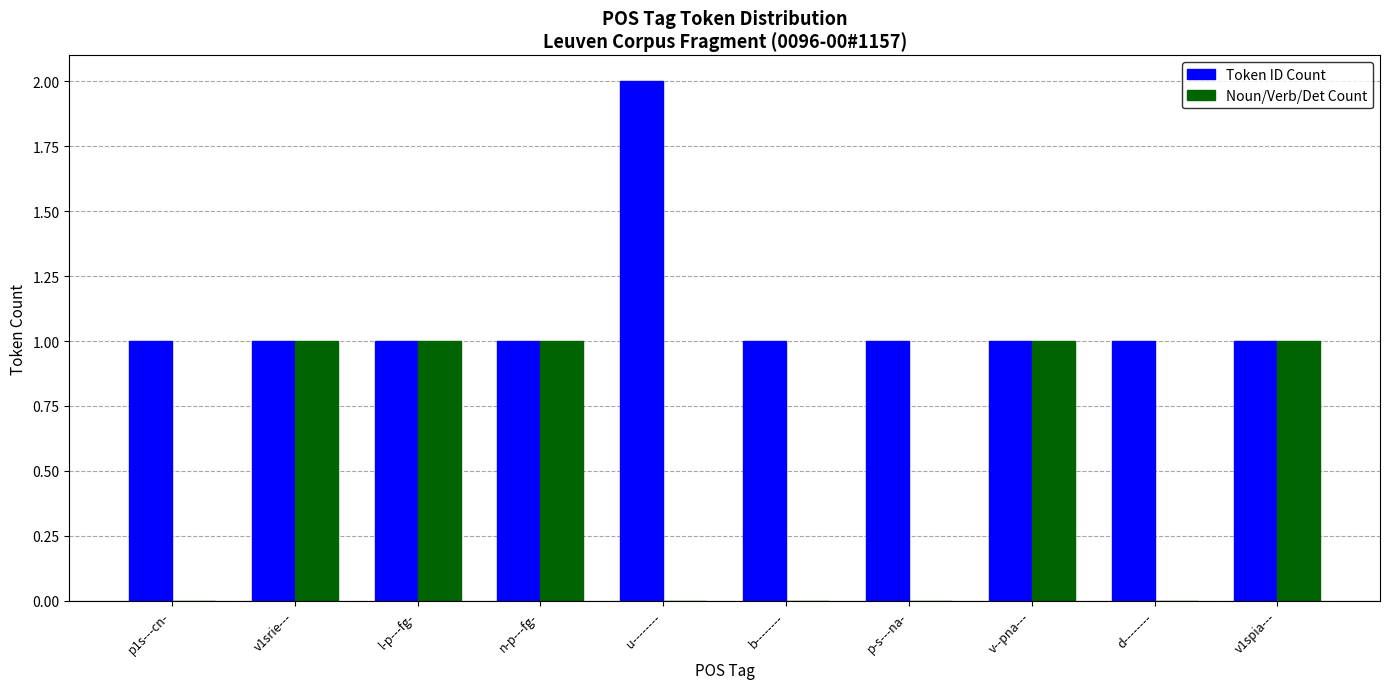

Which series changed the most between v--pna--- and d--------?

Noun/Verb/Det Count